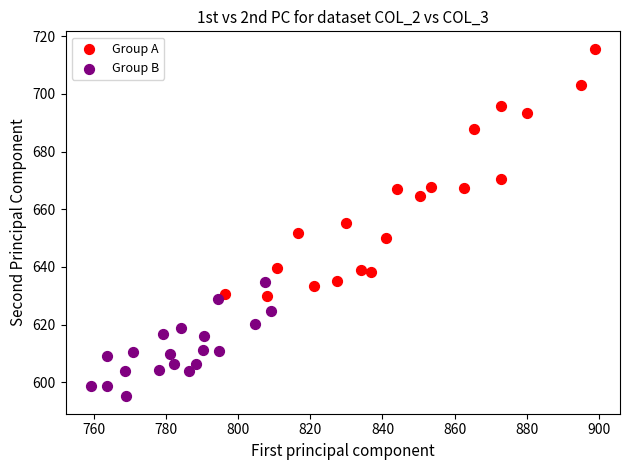

What are all the series names shown in the legend?

Group A, Group B